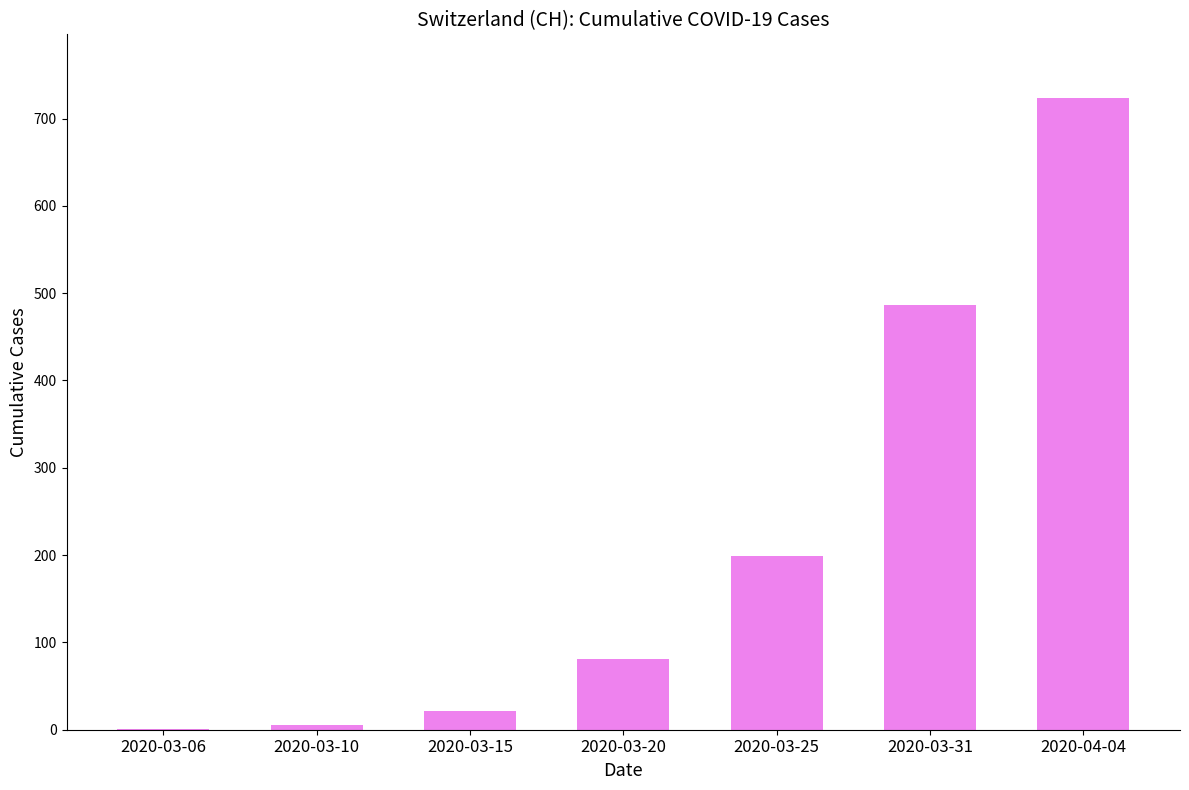

Reading right to left, extract all data points from this chart.

2020-04-04=724	2020-03-31=486	2020-03-25=199	2020-03-20=81	2020-03-15=22	2020-03-10=5	2020-03-06=1